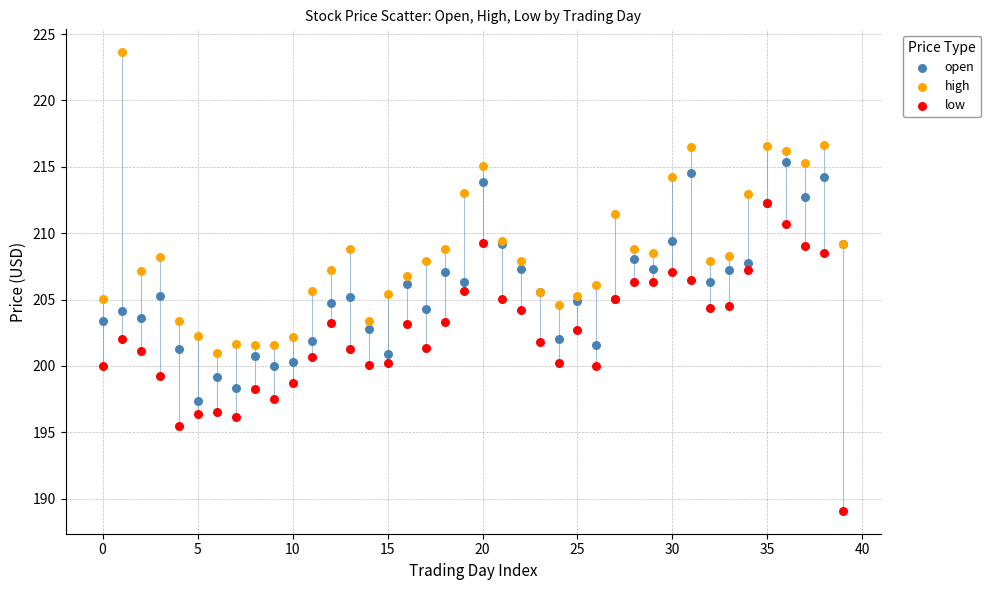

Which series has the largest Y range (max minus min)?

low